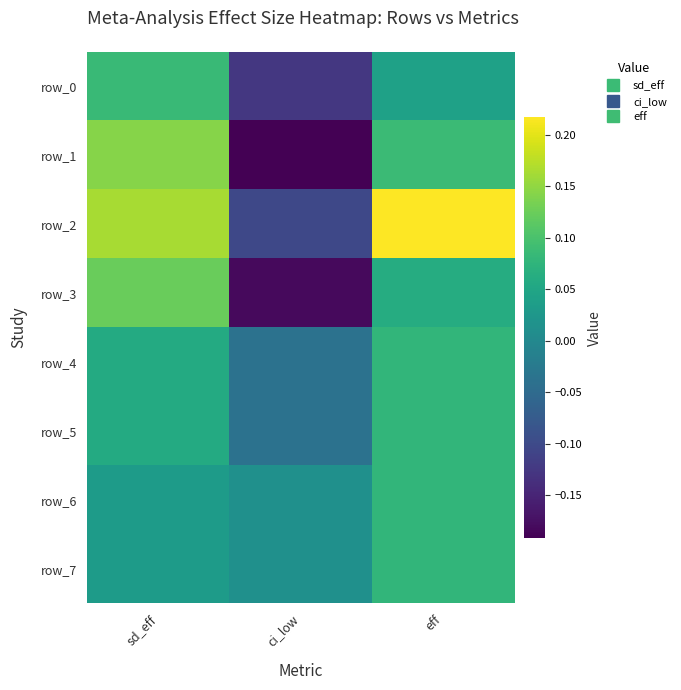

Which series has the largest total across all categories?

row_2